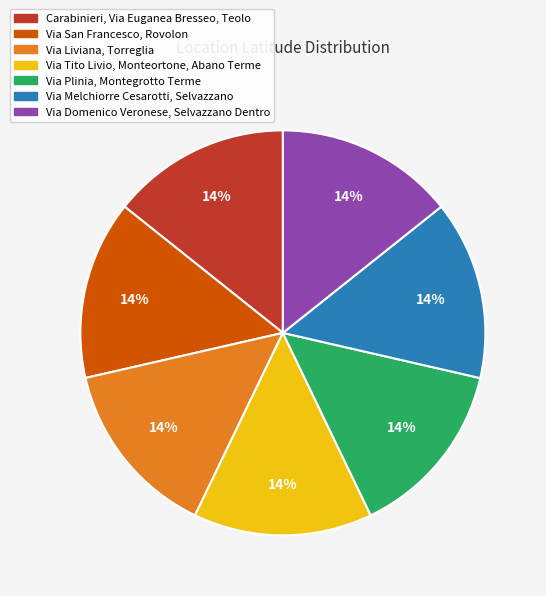

To the nearest percent, what percentage of the pie is Via Liviana, Torreglia?

14%